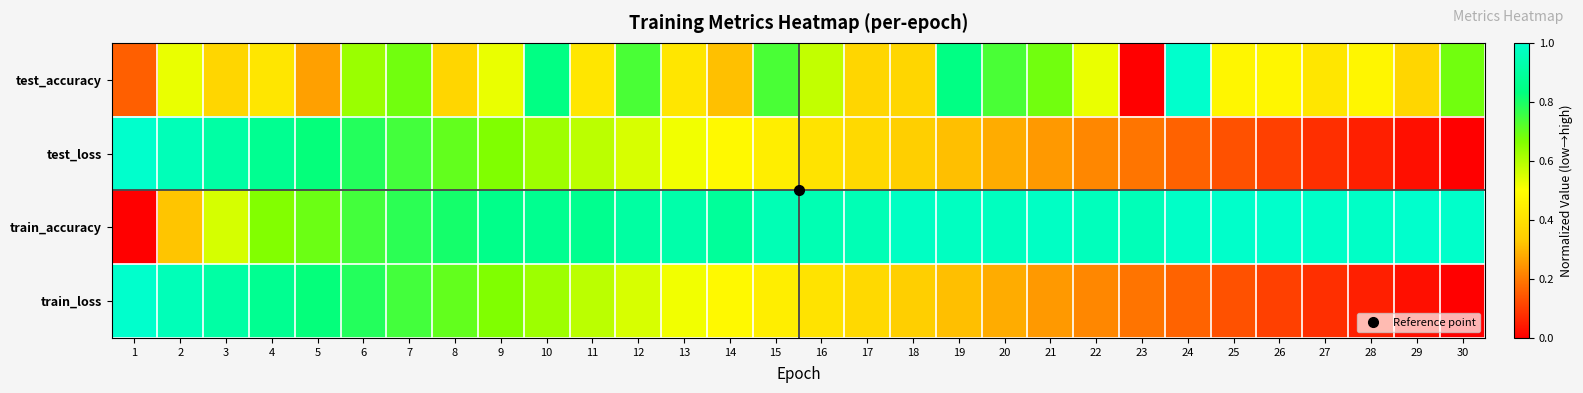

Which series has the largest total across all categories?

train_accuracy